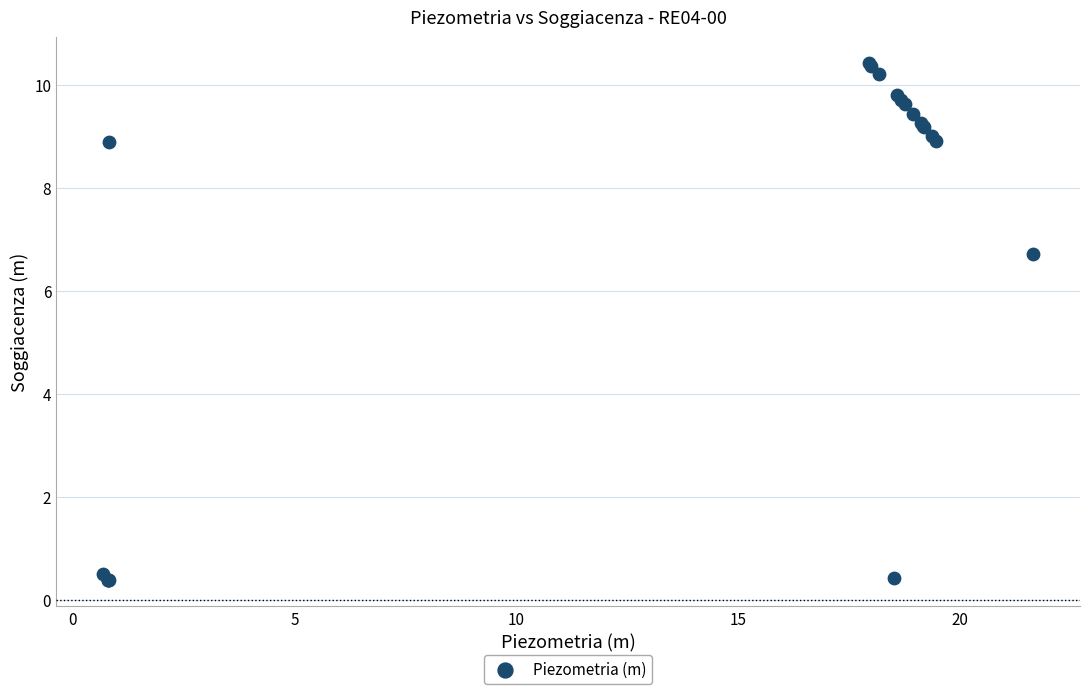

What Y value in the scatter plot is closest to 5?

6.7